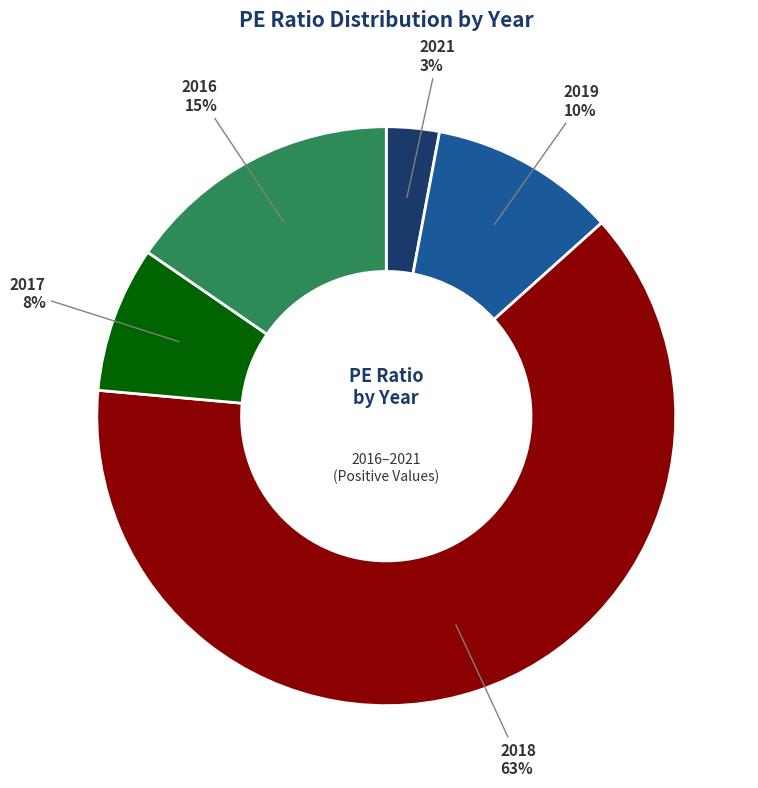

To the nearest percent, what is the average slice percentage?

20%